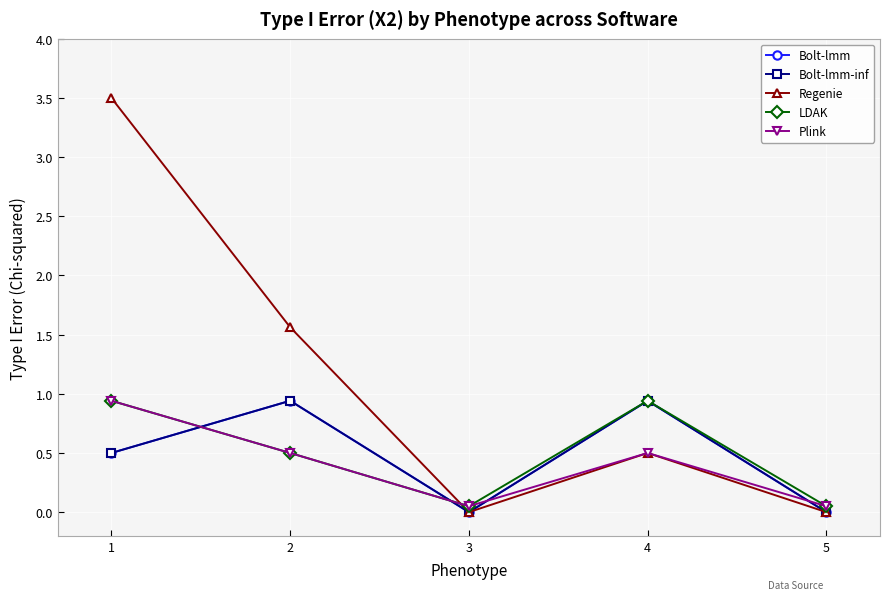

Where do Plink and LDAK first cross each other?

3 and 4